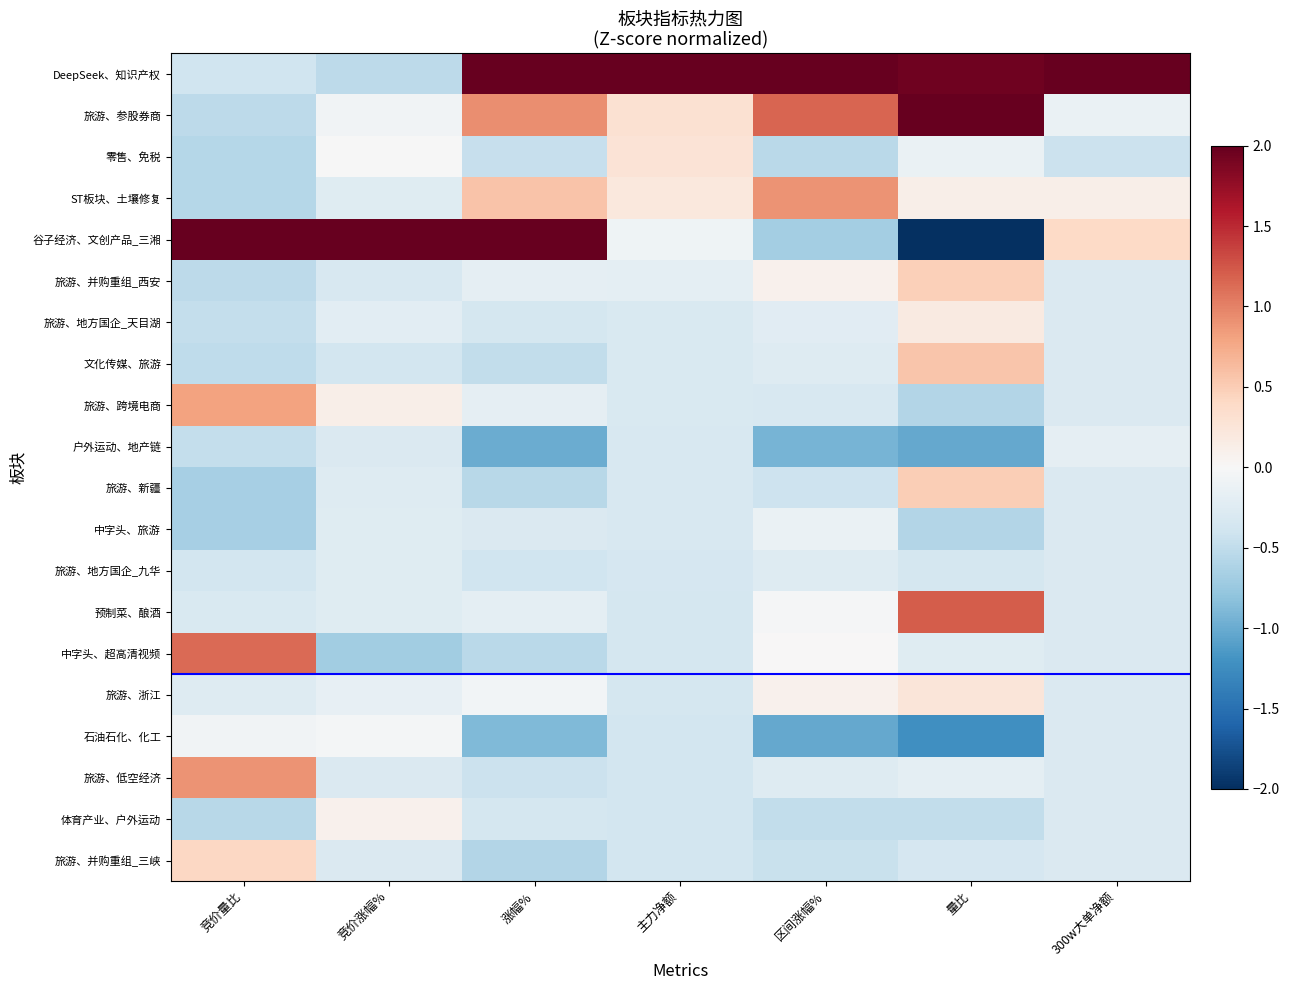

Reading left to right, transcribe all the data shown in this chart.

DeepSeek、知识产权: 竞价量比=-0.4	竞价涨幅%=-0.5	涨幅%=2.7	主力净额=4.3	区间涨幅%=3.8	量比=2.0	300w大单净额=4.3
旅游、参股券商: 竞价量比=-0.5	竞价涨幅%=-0.1	涨幅%=0.9	主力净额=0.3	区间涨幅%=1.2	量比=2.2	300w大单净额=-0.1
零售、免税: 竞价量比=-0.6	竞价涨幅%=-0.0	涨幅%=-0.5	主力净额=0.3	区间涨幅%=-0.5	量比=-0.1	300w大单净额=-0.4
ST板块、土壤修复: 竞价量比=-0.6	竞价涨幅%=-0.2	涨幅%=0.6	主力净额=0.2	区间涨幅%=0.9	量比=0.1	300w大单净额=0.1
谷子经济、文创产品_三湘: 竞价量比=3.7	竞价涨幅%=4.3	涨幅%=2.7	主力净额=-0.1	区间涨幅%=-0.7	量比=-2.3	300w大单净额=0.4
旅游、并购重组_西安: 竞价量比=-0.5	竞价涨幅%=-0.3	涨幅%=-0.2	主力净额=-0.2	区间涨幅%=0.1	量比=0.5	300w大单净额=-0.3
旅游、地方国企_天目湖: 竞价量比=-0.5	竞价涨幅%=-0.2	涨幅%=-0.3	主力净额=-0.3	区间涨幅%=-0.2	量比=0.2	300w大单净额=-0.3
文化传媒、旅游: 竞价量比=-0.5	竞价涨幅%=-0.4	涨幅%=-0.5	主力净额=-0.3	区间涨幅%=-0.3	量比=0.6	300w大单净额=-0.3
旅游、跨境电商: 竞价量比=0.8	竞价涨幅%=0.1	涨幅%=-0.2	主力净额=-0.3	区间涨幅%=-0.3	量比=-0.6	300w大单净额=-0.3
户外运动、地产链: 竞价量比=-0.5	竞价涨幅%=-0.3	涨幅%=-1.0	主力净额=-0.3	区间涨幅%=-0.9	量比=-1.0	300w大单净额=-0.2
旅游、新疆: 竞价量比=-0.7	竞价涨幅%=-0.3	涨幅%=-0.6	主力净额=-0.3	区间涨幅%=-0.4	量比=0.5	300w大单净额=-0.3
中字头、旅游: 竞价量比=-0.7	竞价涨幅%=-0.2	涨幅%=-0.3	主力净额=-0.3	区间涨幅%=-0.1	量比=-0.6	300w大单净额=-0.3
旅游、地方国企_九华: 竞价量比=-0.4	竞价涨幅%=-0.2	涨幅%=-0.4	主力净额=-0.3	区间涨幅%=-0.3	量比=-0.3	300w大单净额=-0.3
预制菜、酿酒: 竞价量比=-0.3	竞价涨幅%=-0.2	涨幅%=-0.2	主力净额=-0.3	区间涨幅%=-0.0	量比=1.2	300w大单净额=-0.3
中字头、超高清视频: 竞价量比=1.1	竞价涨幅%=-0.7	涨幅%=-0.5	主力净额=-0.3	区间涨幅%=0.0	量比=-0.2	300w大单净额=-0.3
旅游、浙江: 竞价量比=-0.3	竞价涨幅%=-0.2	涨幅%=-0.1	主力净额=-0.4	区间涨幅%=0.1	量比=0.2	300w大单净额=-0.3
石油石化、化工: 竞价量比=-0.1	竞价涨幅%=-0.0	涨幅%=-0.9	主力净额=-0.4	区间涨幅%=-1.0	量比=-1.2	300w大单净额=-0.3
旅游、低空经济: 竞价量比=0.9	竞价涨幅%=-0.3	涨幅%=-0.4	主力净额=-0.4	区间涨幅%=-0.3	量比=-0.2	300w大单净额=-0.3
体育产业、户外运动: 竞价量比=-0.5	竞价涨幅%=0.1	涨幅%=-0.4	主力净额=-0.4	区间涨幅%=-0.5	量比=-0.5	300w大单净额=-0.3
旅游、并购重组_三峡: 竞价量比=0.4	竞价涨幅%=-0.3	涨幅%=-0.6	主力净额=-0.4	区间涨幅%=-0.4	量比=-0.3	300w大单净额=-0.3